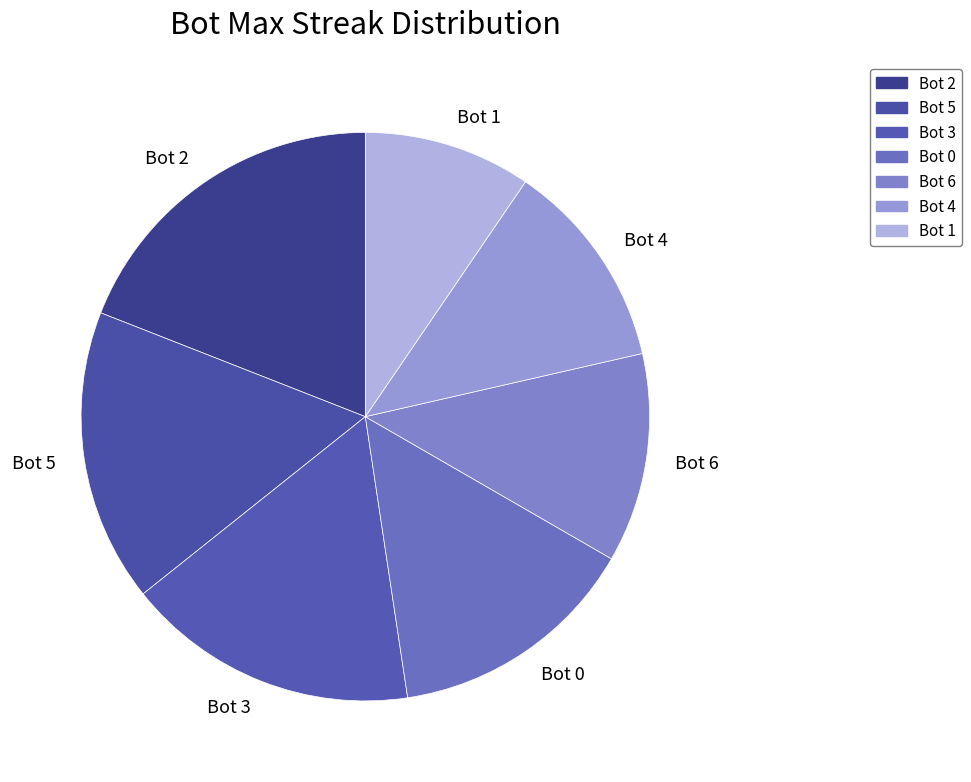

Do Bot 5 and Bot 3 together represent more than half of the pie?

No